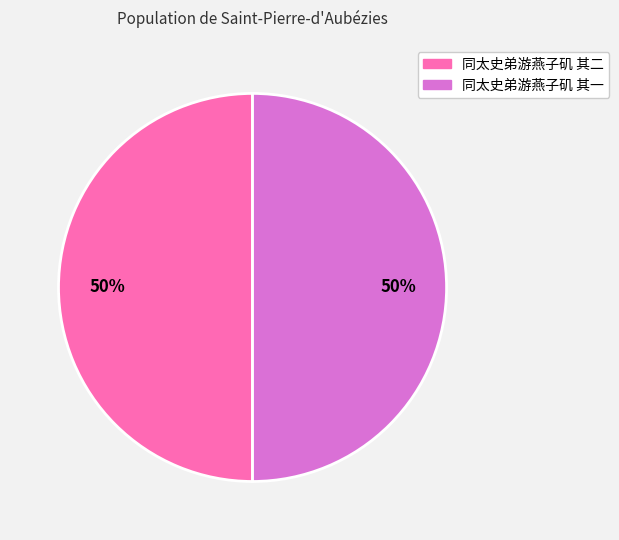

What percentage is the 同太史弟游燕子矶 其二 slice, to the nearest percent?

50%